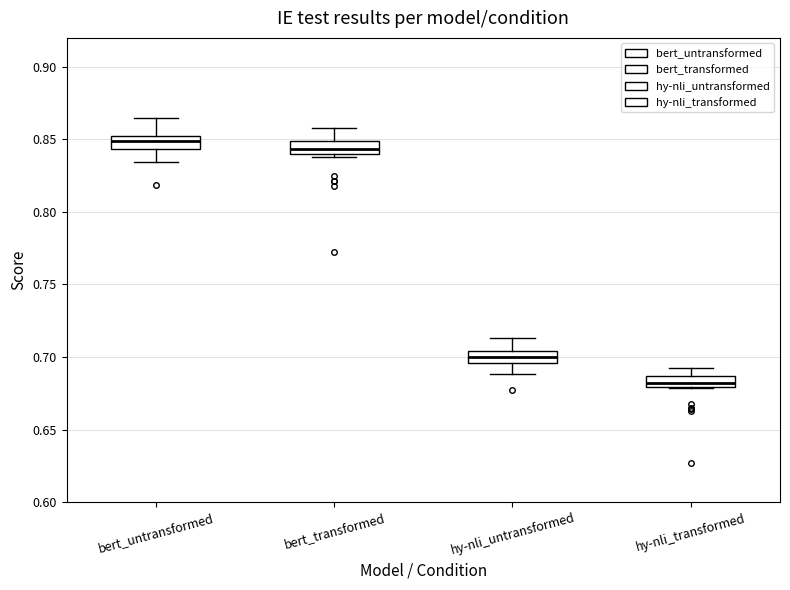

Where does the median line of the box for bert_transformed sit on the y-axis? The values are not printed on the chart, so give them approximately, as read against the axis.

0.845